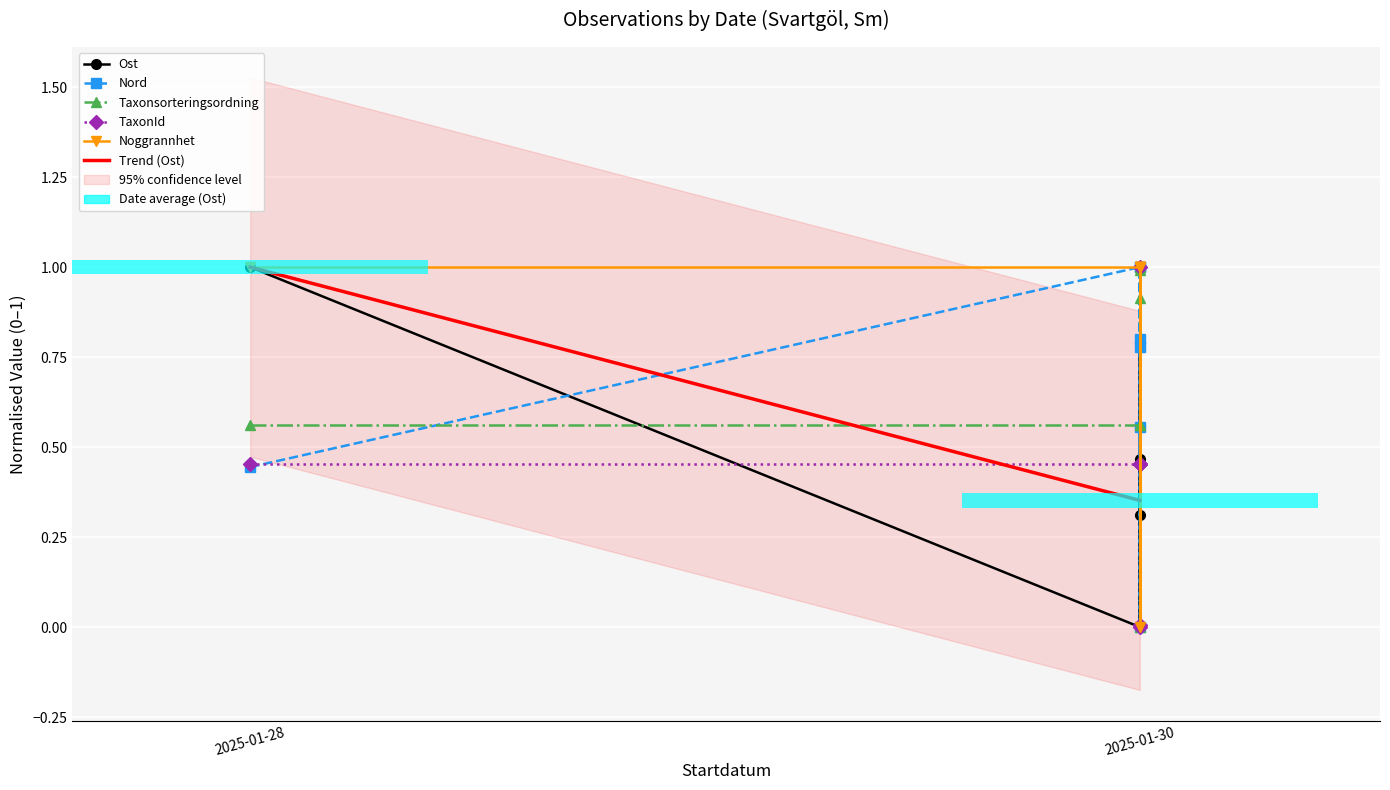

The value of Noggrannhet at 2025-01-30 is 1.0. True or false?

True